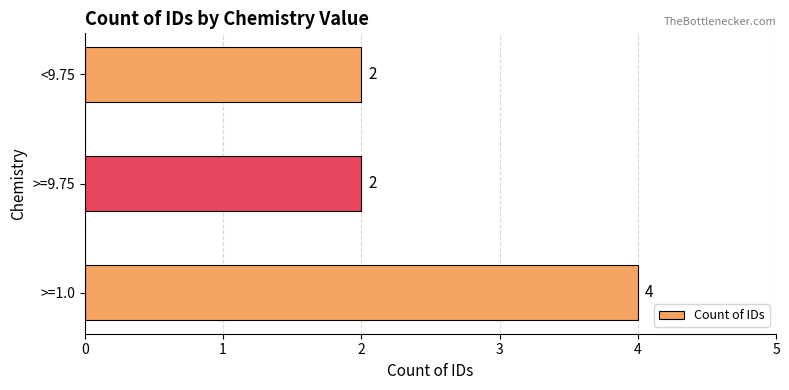

How many data points are above 2?

1